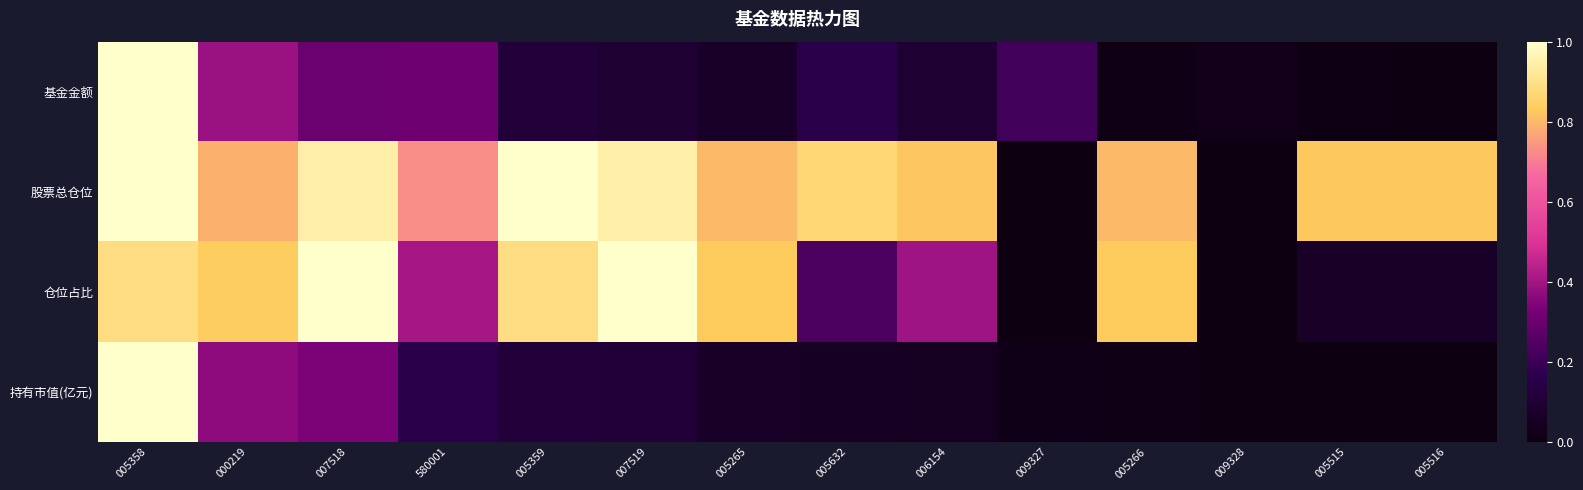

Reading left to right, list all the values displayed in this chart.

基金金额: 005358=1.0	000219=0.4	007518=0.3	580001=0.3	005359=0.1	007519=0.1	005265=0.1	005632=0.2	006154=0.1	009327=0.2	005266=0.0	009328=0.0	005515=0.0	005516=0.0
股票总仓位: 005358=1.0	000219=0.8	007518=0.9	580001=0.7	005359=1.0	007519=0.9	005265=0.8	005632=0.9	006154=0.8	009327=0.0	005266=0.8	009328=0.0	005515=0.8	005516=0.8
仓位占比: 005358=0.9	000219=0.8	007518=1.0	580001=0.4	005359=0.9	007519=1.0	005265=0.8	005632=0.2	006154=0.4	009327=0.0	005266=0.8	009328=0.0	005515=0.1	005516=0.1
持有市值(亿元): 005358=1.0	000219=0.4	007518=0.3	580001=0.2	005359=0.1	007519=0.1	005265=0.1	005632=0.1	006154=0.0	009327=0.0	005266=0.0	009328=0.0	005515=0.0	005516=0.0